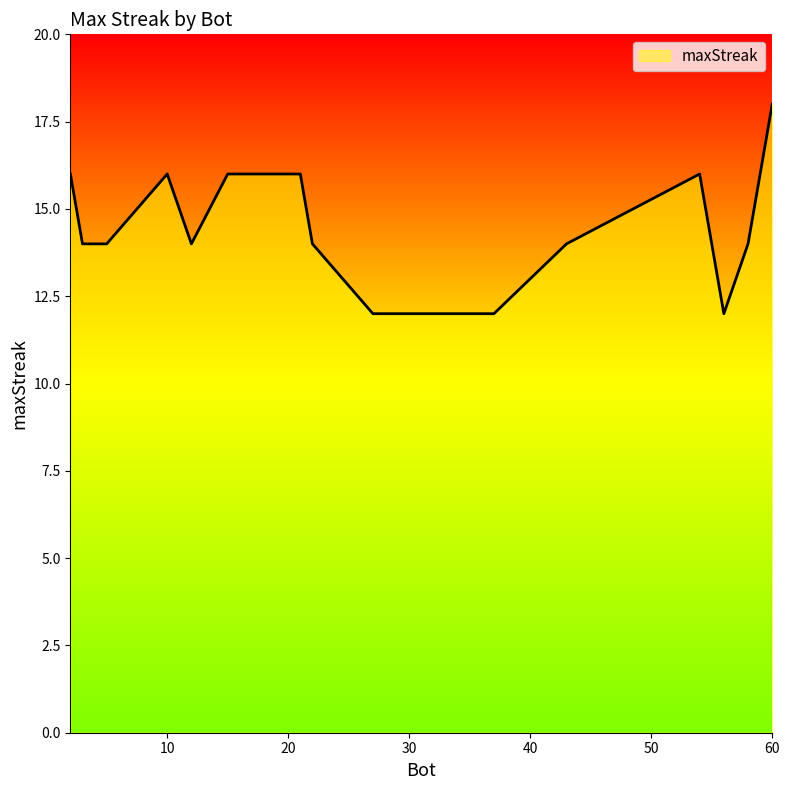

What is the minimum value shown in the chart?

12